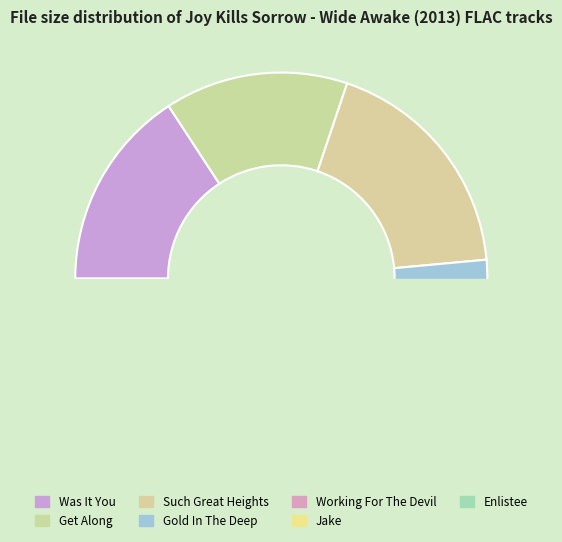

Is it true that 02 - Get Along.flac is 9% of the pie?

False